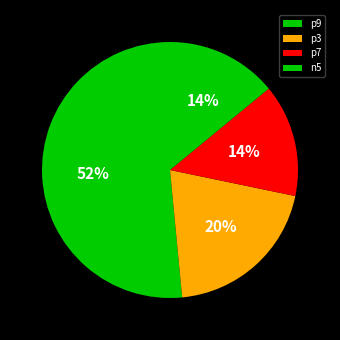

What is the smallest slice in the pie chart?

p9